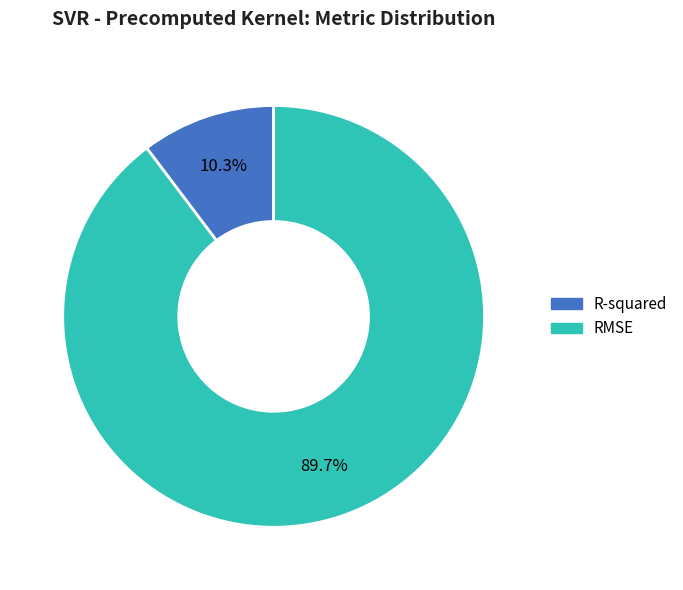

What is the largest slice in the pie chart?

RMSE